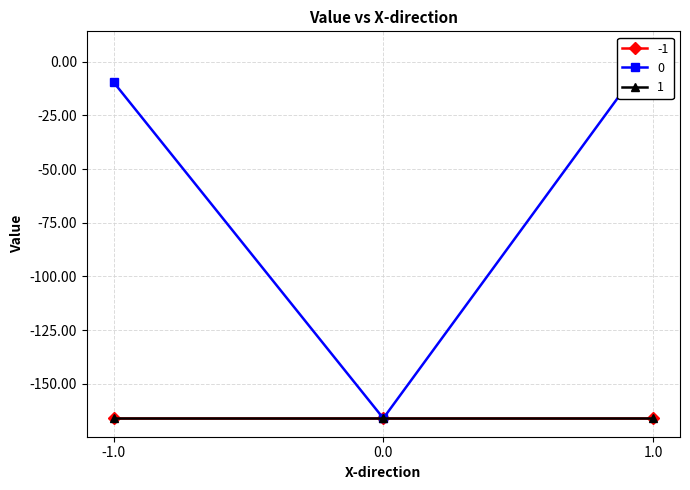

What is the highest value of the -1 series?

-166.1